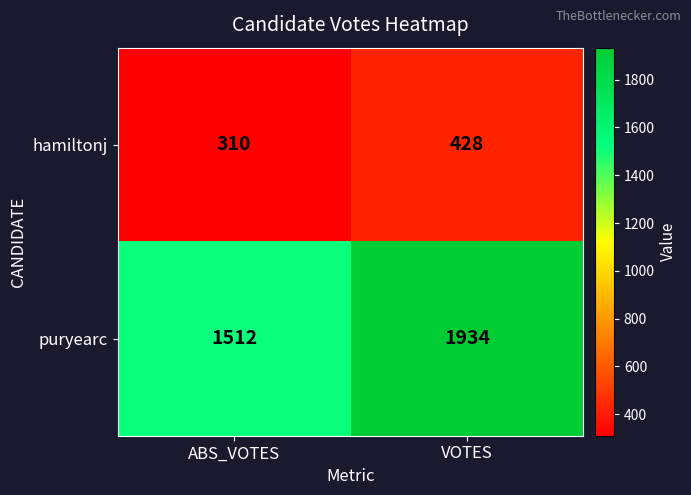

Reading left to right, transcribe all the data shown in this chart.

hamiltonj: ABS_VOTES=310	VOTES=428
puryearc: ABS_VOTES=1512	VOTES=1934